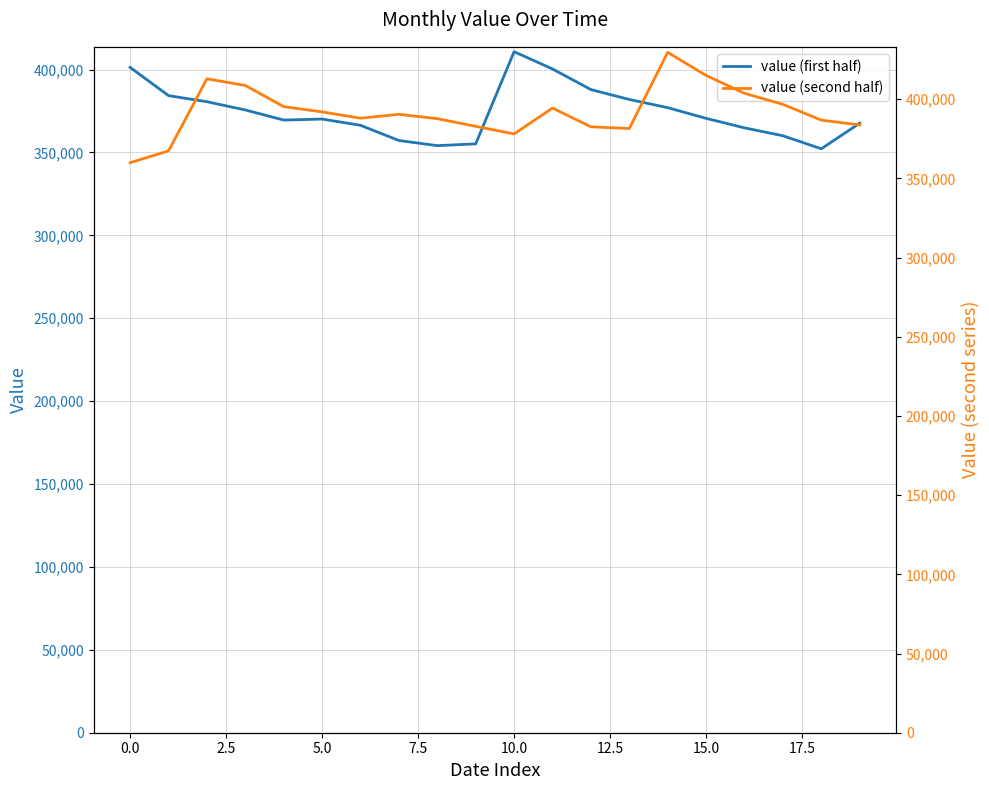

Is it true that value (second half) equals 414962 at 15?

True